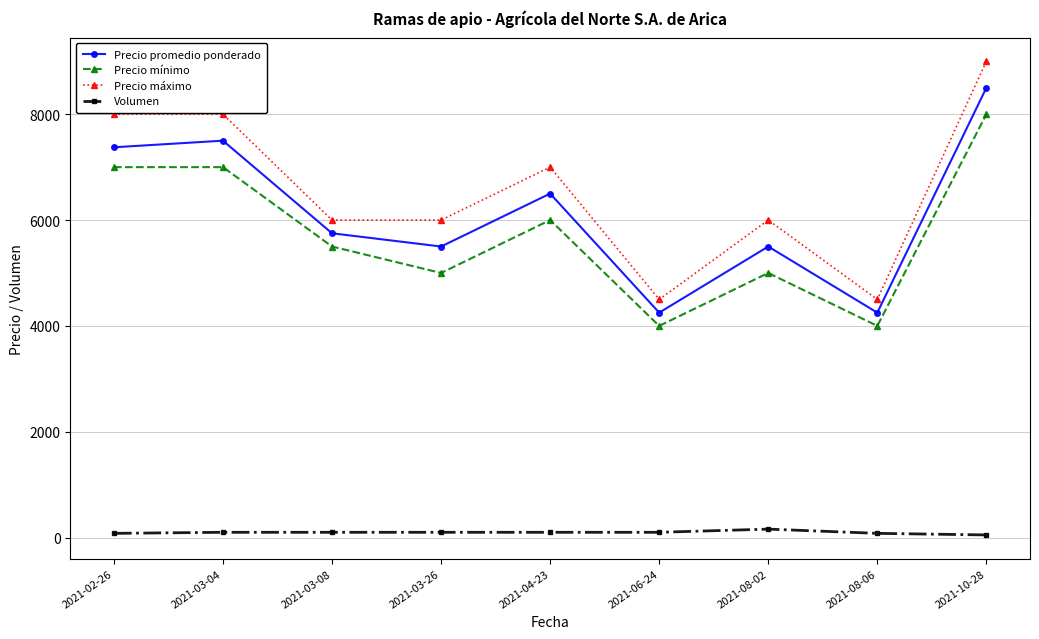

How many categories are shown in the chart?

9